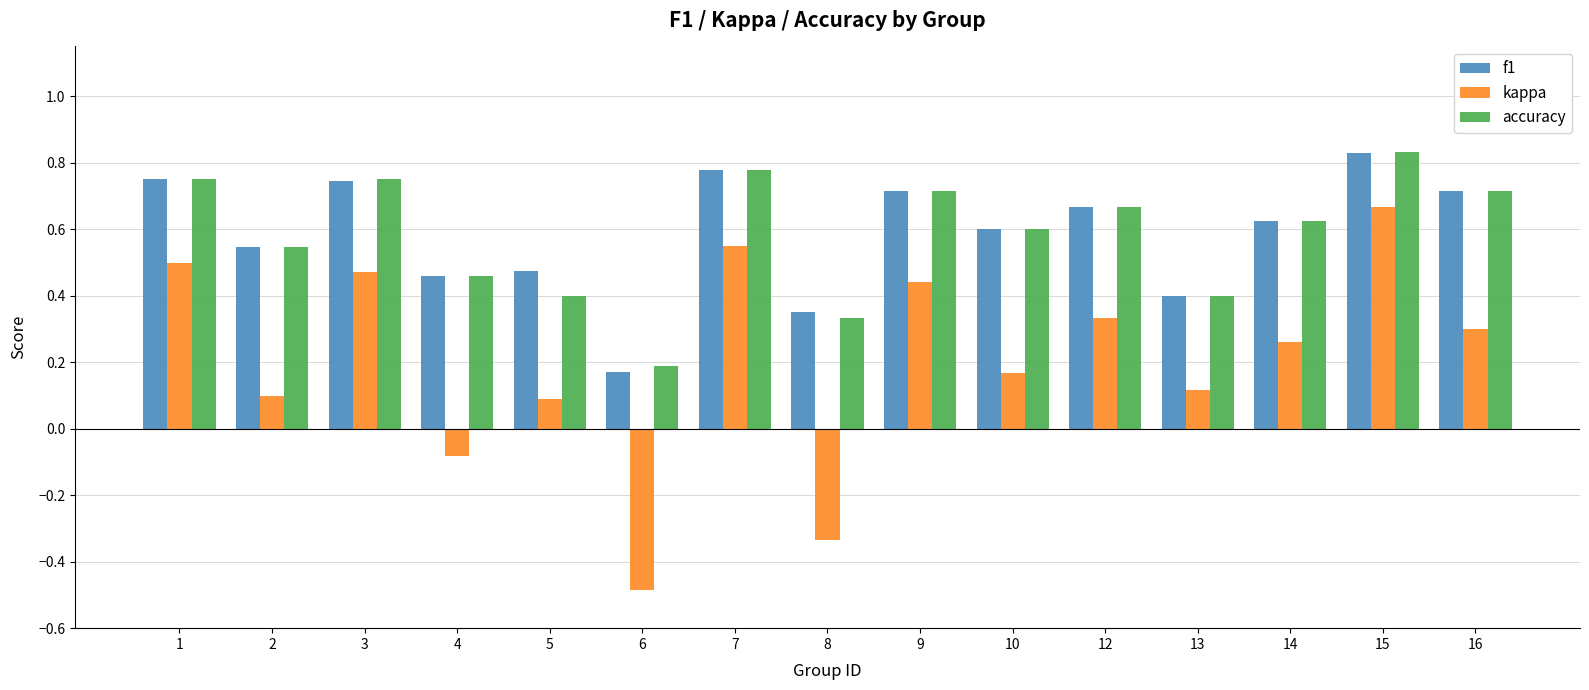

The kappa series shows 0.3 at 12. True or false?

True